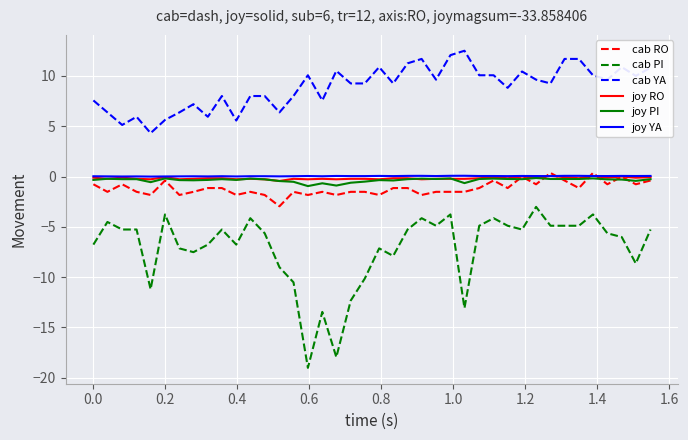

Which series has the largest total across all categories?

cab YA